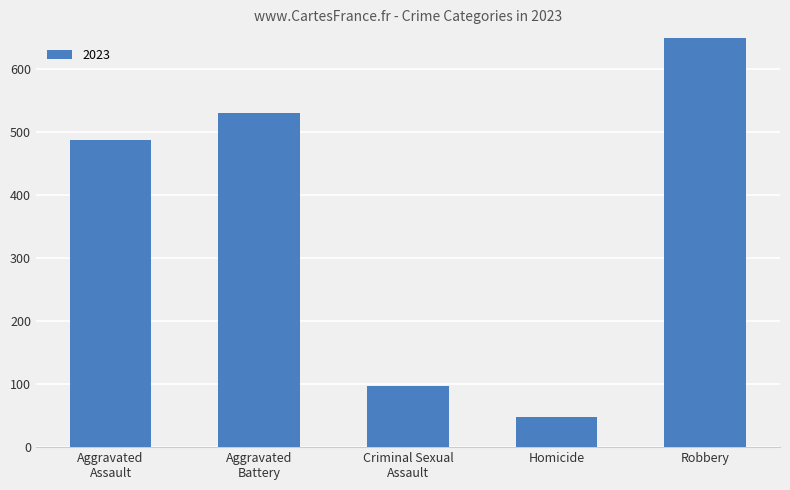

Which series has the largest range (max minus min)?

Robbery